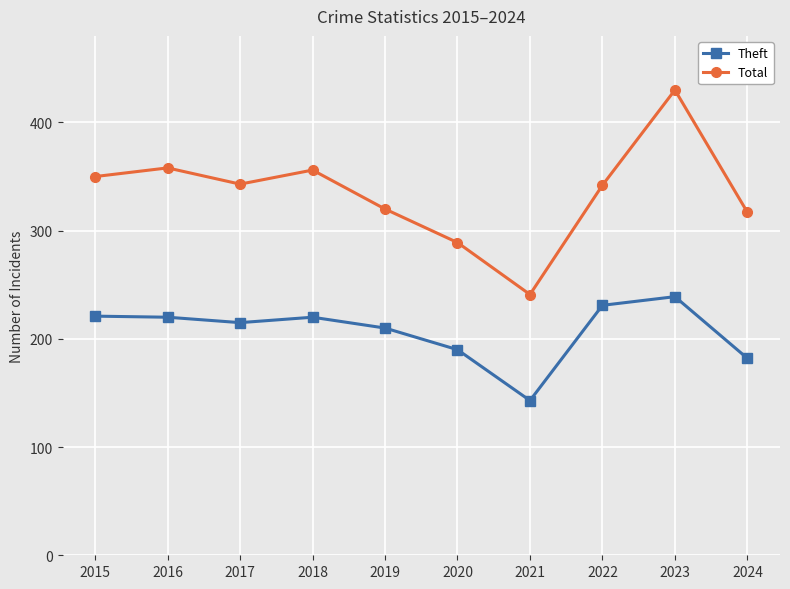

How many values in the Theft series are below 220?

5